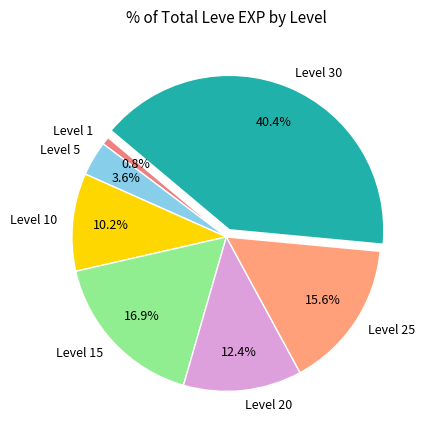

How many segments does this pie chart have?

7